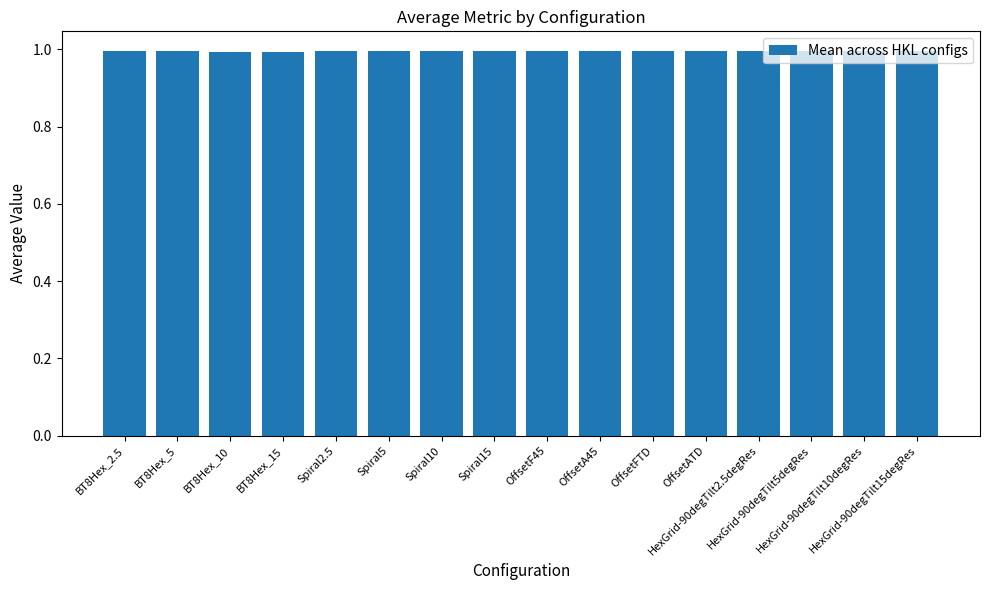

What is the sum of all values?

15.9